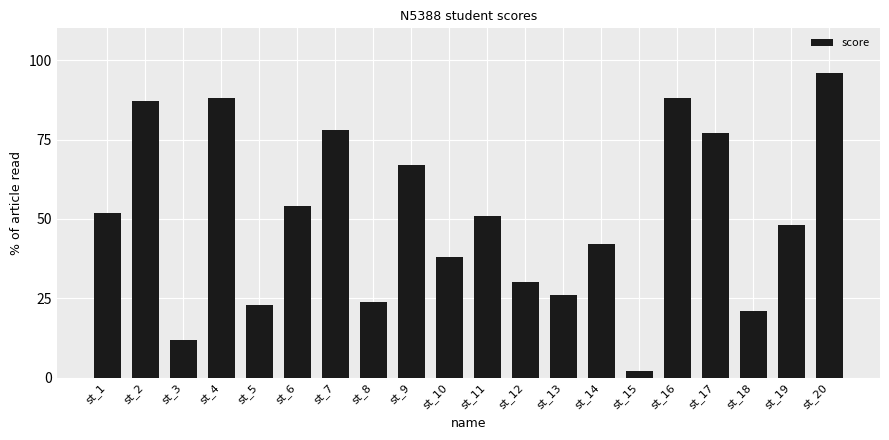

How many values are below 51?

10